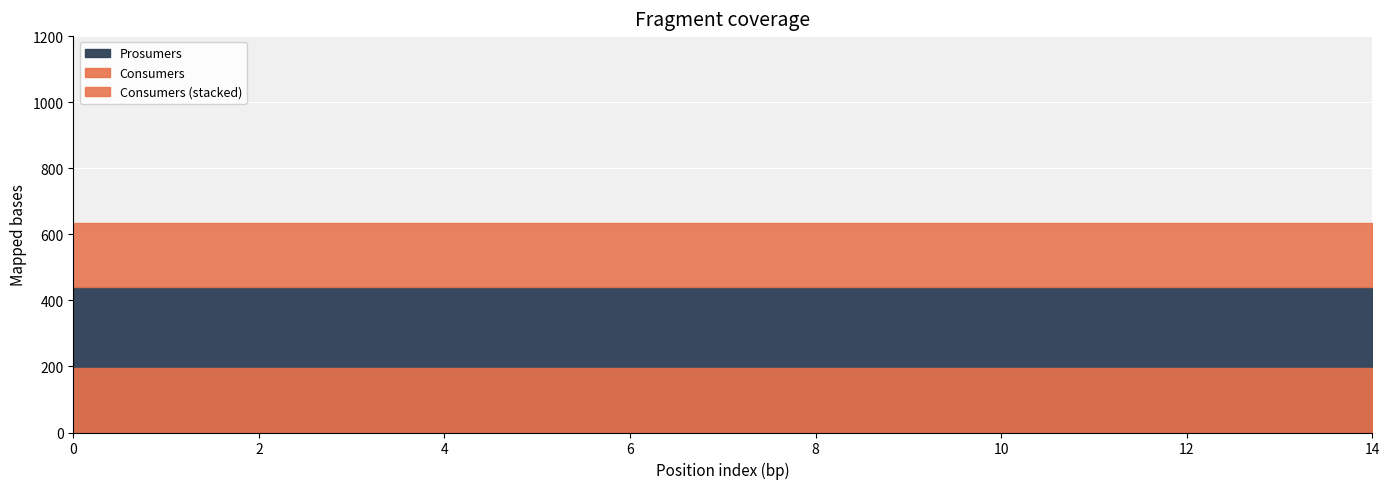

Between 9 and 11, which is larger?

9